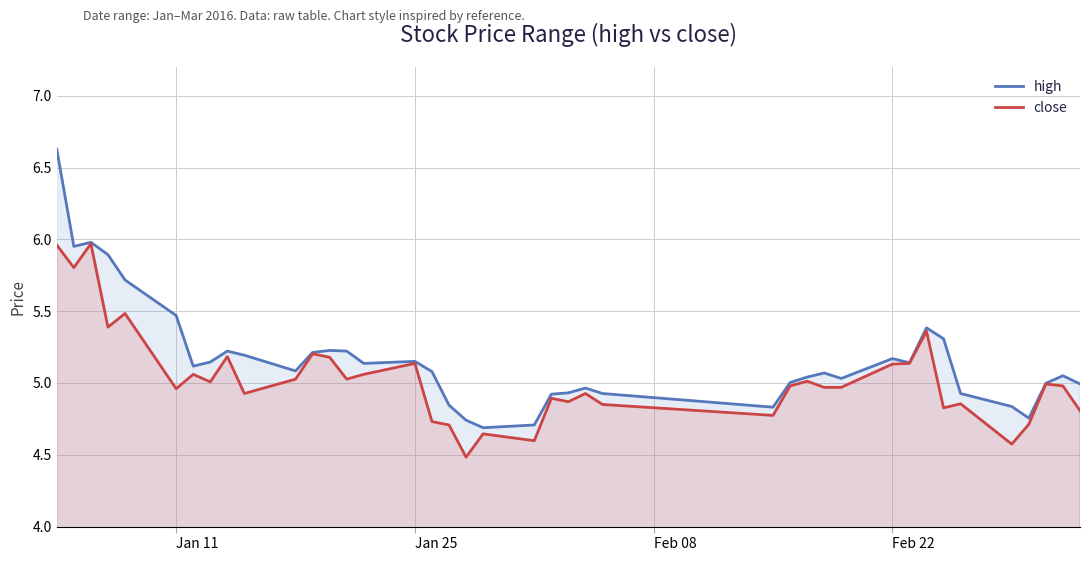

How many lines are shown in the chart?

2